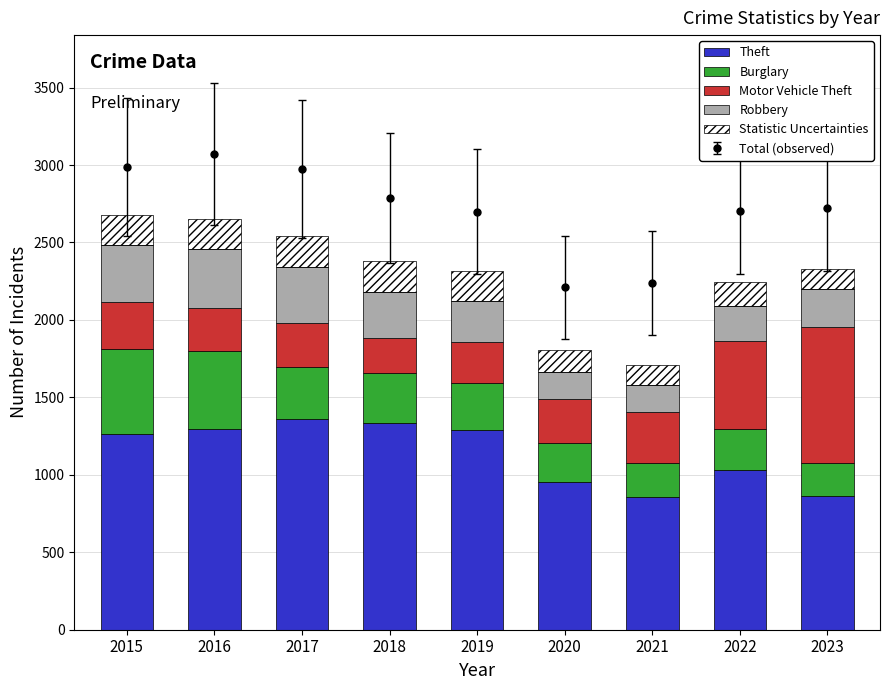

At how many categories does at least one series exceed 227?

9